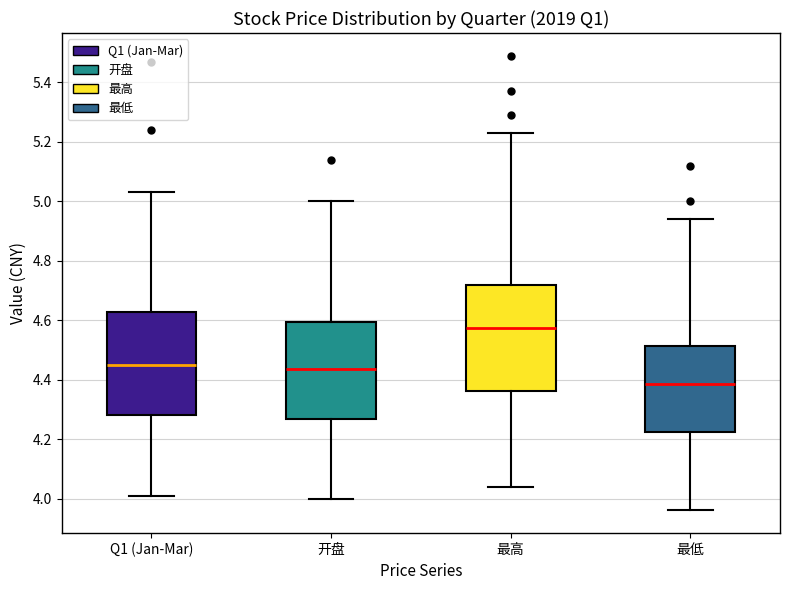

Reading left to right, read every box against the y-axis: the position of its median line, the range the box covers, and the ends of its whiskers. The values are not printed on the chart, so give them approximately, as read against the axis.

Q1 (Jan-Mar): median 4.46, box 4.28 to 4.62, whiskers 4.02 to 5.04
开盘: median 4.44, box 4.26 to 4.60, whiskers 4.00 to 5.00
最高: median 4.58, box 4.36 to 4.72, whiskers 4.04 to 5.24
最低: median 4.38, box 4.22 to 4.52, whiskers 3.96 to 4.94